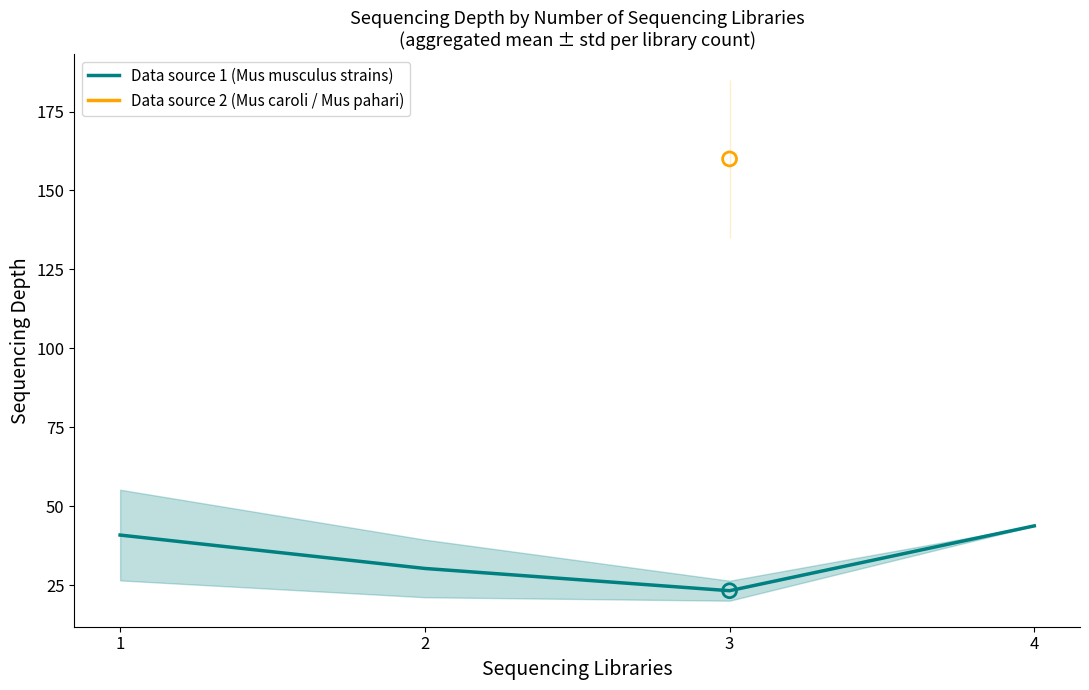

Which series reaches the minimum Y coordinate?

Data source 1 (Mus musculus strains)